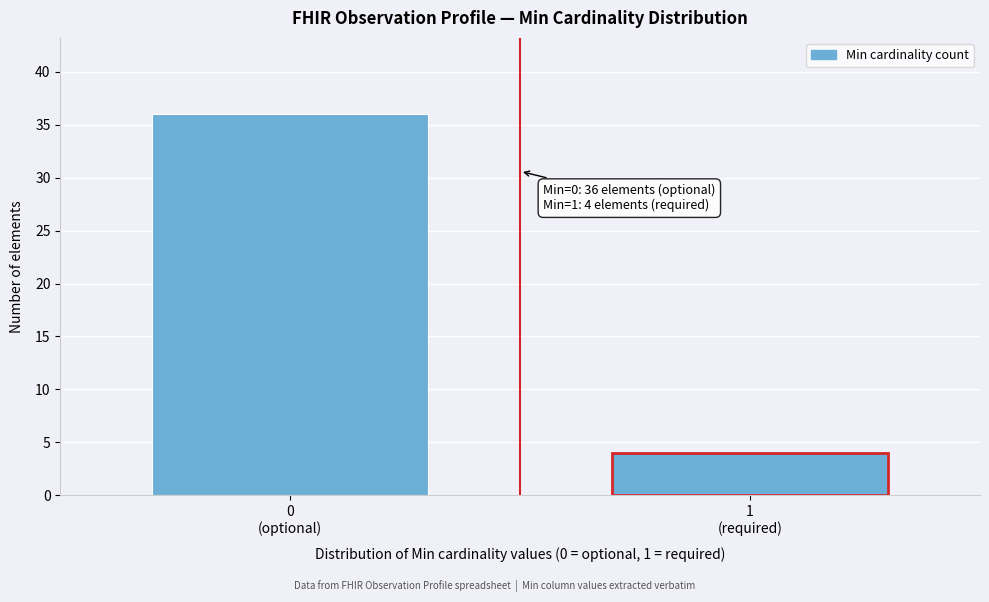

Reading left to right, list all the values displayed in this chart.

36	4